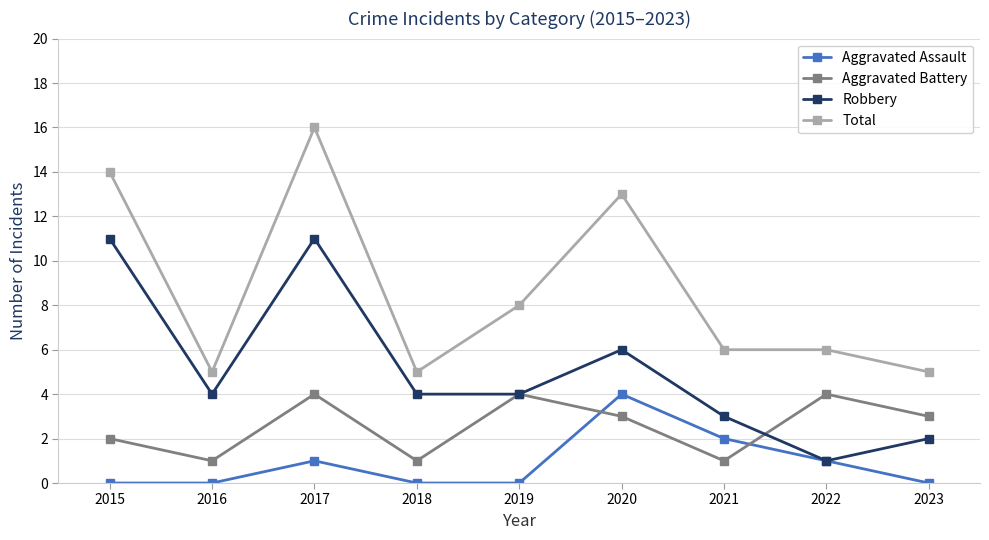

Reading right to left, transcribe all the data shown in this chart.

Aggravated Assault: 0	1	2	4	0	0	1	0	0
Aggravated Battery: 3	4	1	3	4	1	4	1	2
Robbery: 2	1	3	6	4	4	11	4	11
Total: 5	6	6	13	8	5	16	5	14